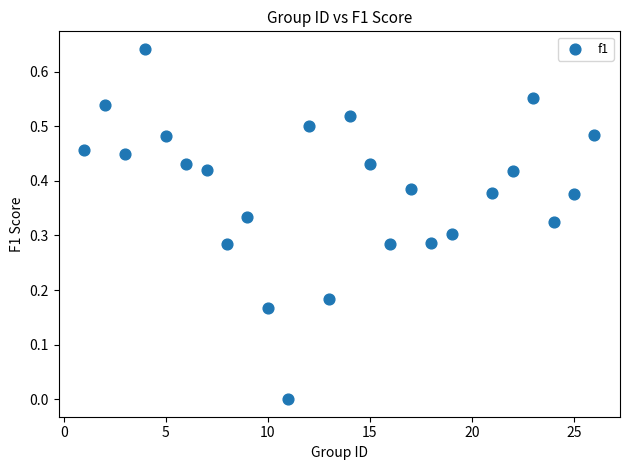

How many points are shown in the scatter plot?

25